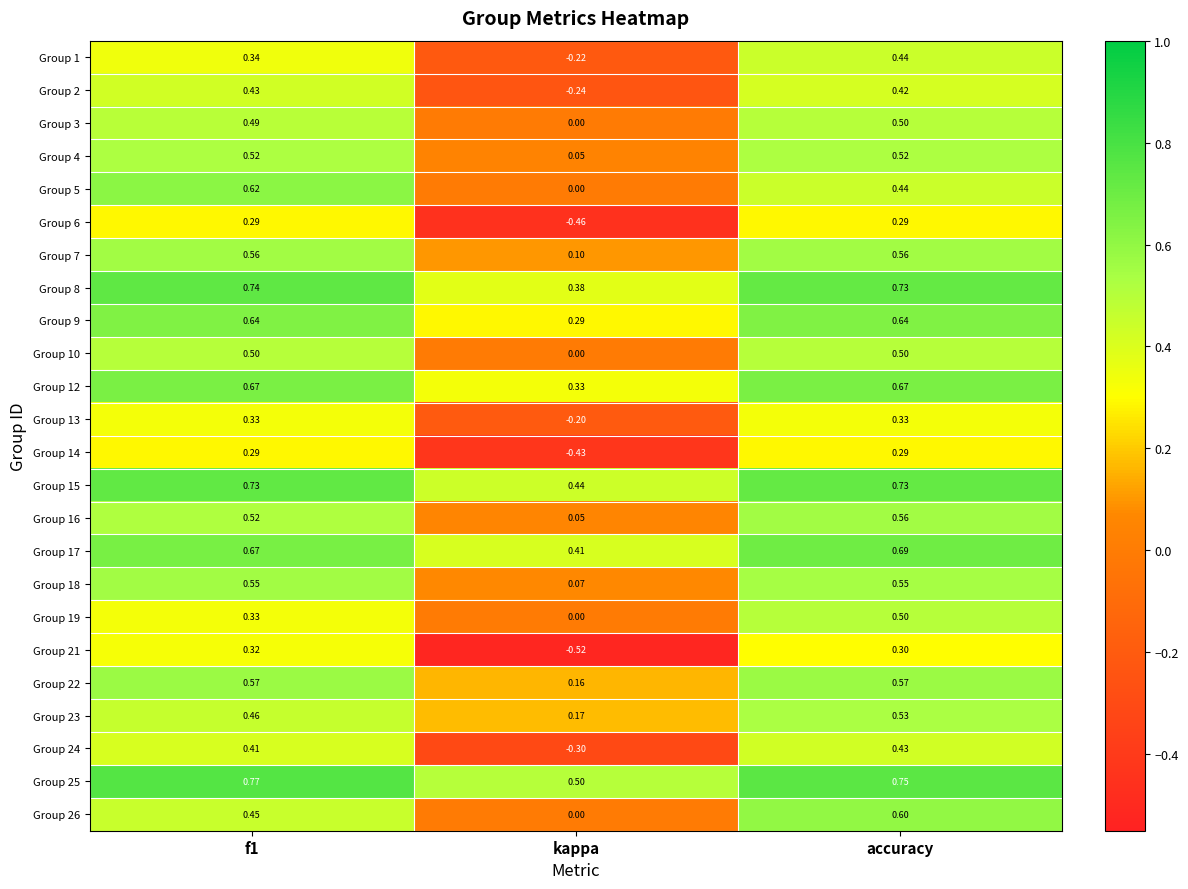

Which category has the lowest value across all series?

kappa